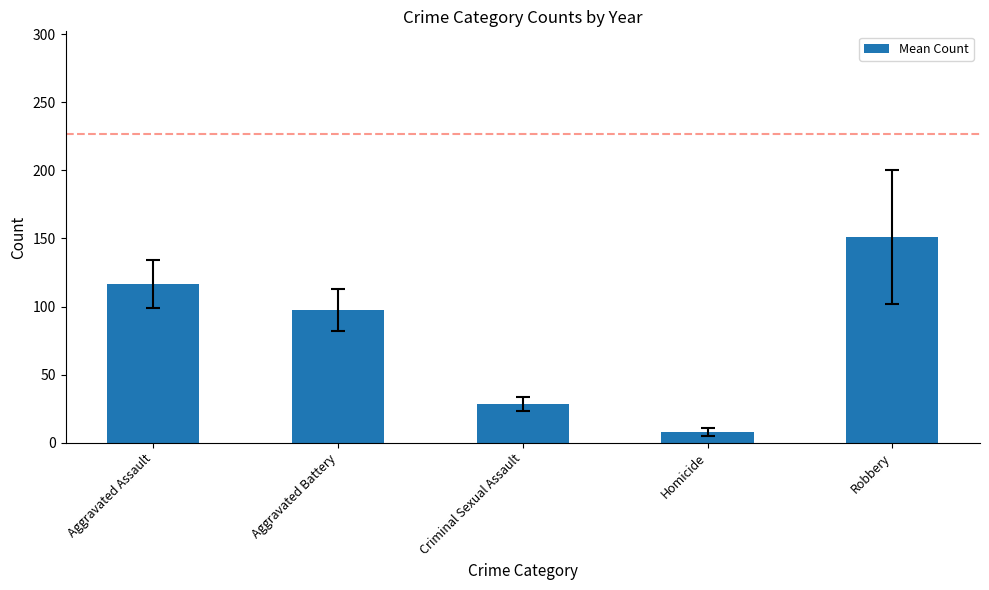

Which label corresponds to the smallest value in the chart?

Homicide